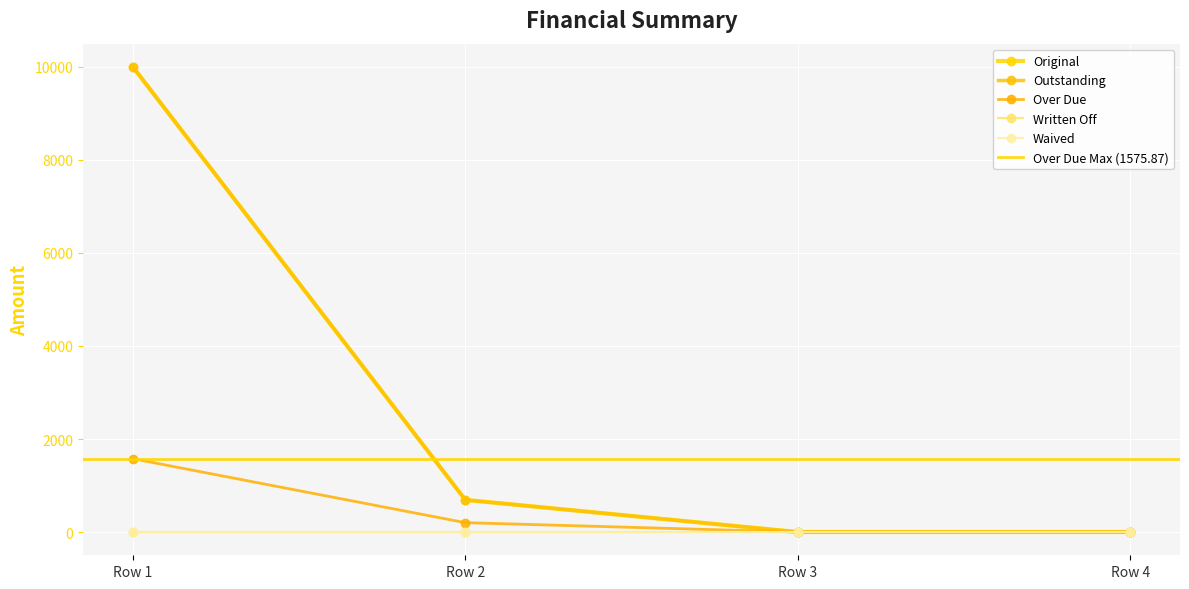

What is the highest value of the Over Due series?

1575.9